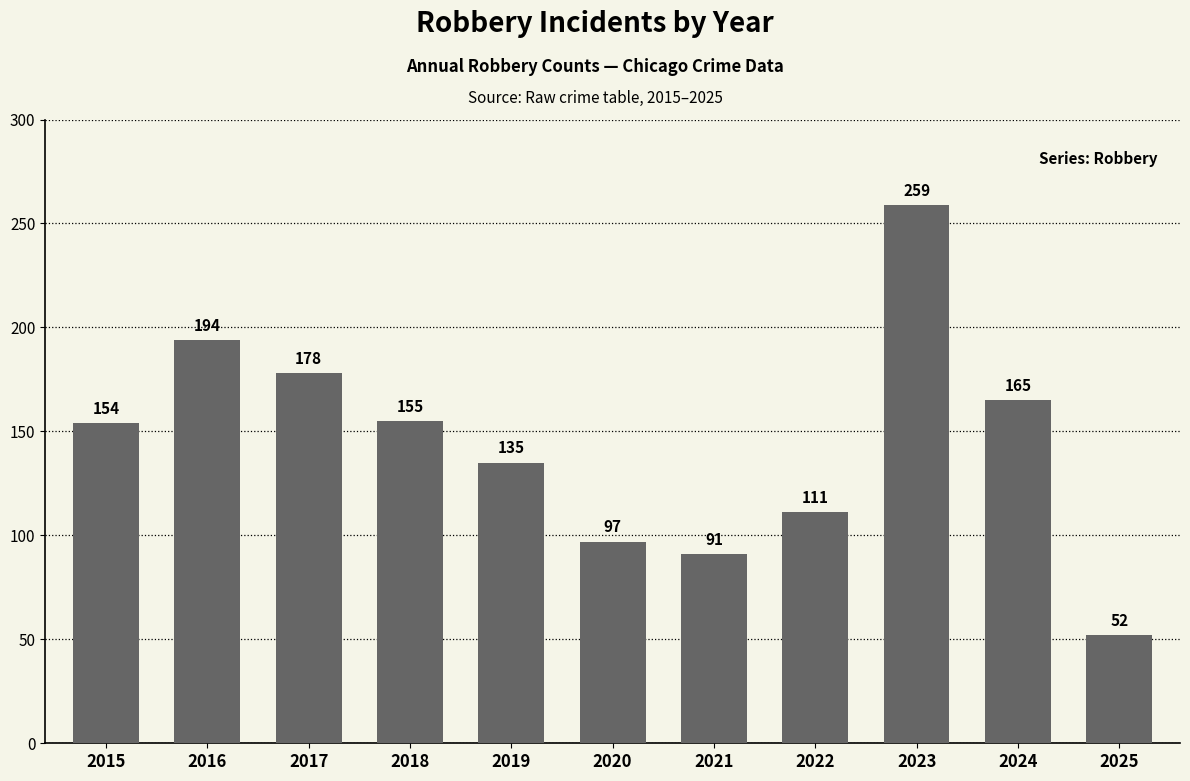

The value at 2018 is 107. True or false?

False